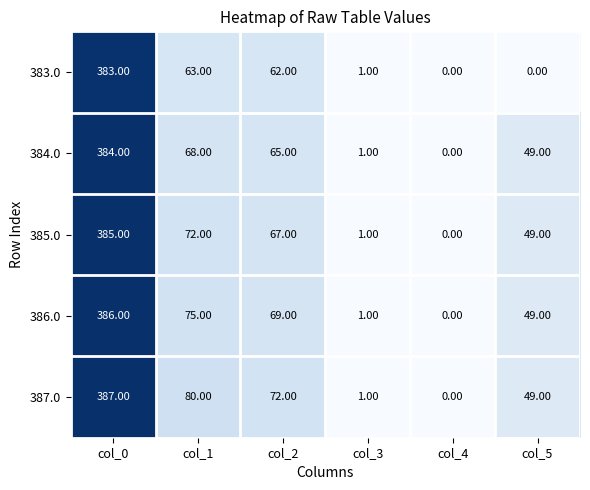

Rank the series by their maximum value, from highest to lowest.

387.0, 386.0, 385.0, 384.0, 383.0